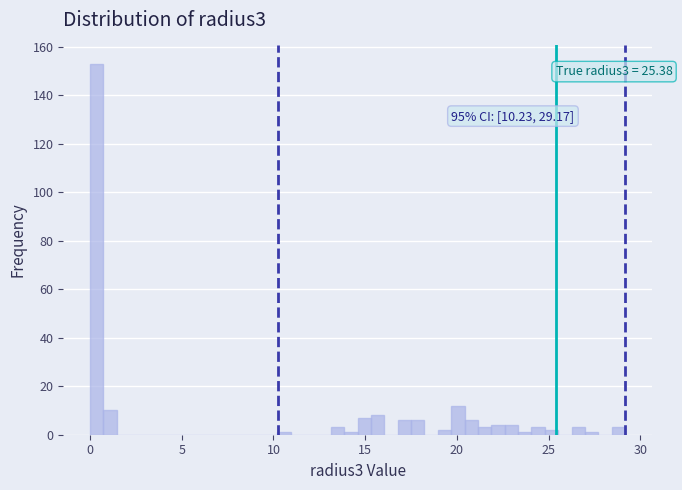

Around what value on the x-axis is the tallest bar? Give the approximate position of its centre, as read against the axis.

0.5